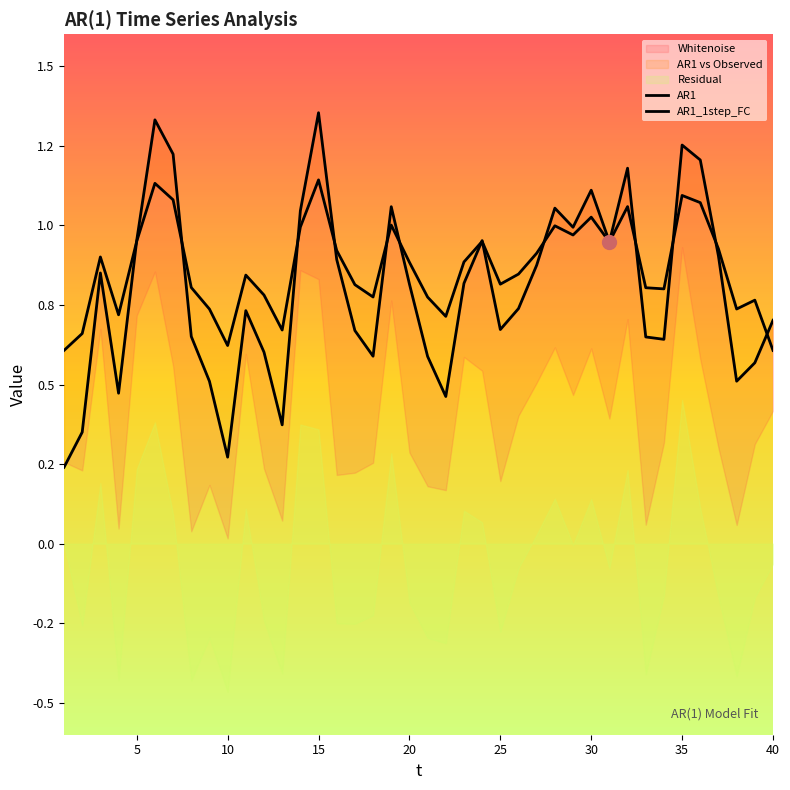

Where is Whitenoise nearest to the value 0?

10